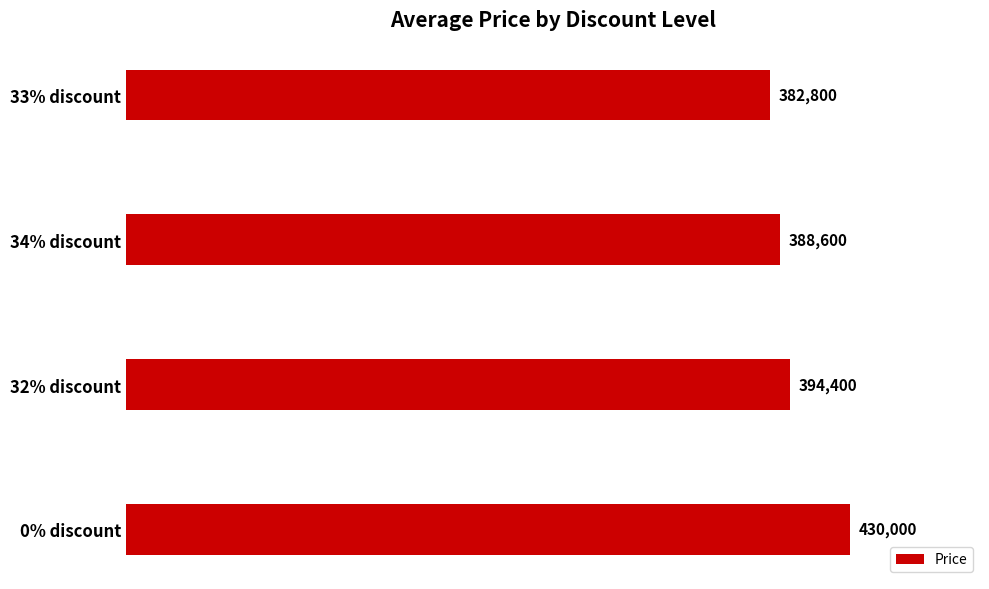

Is it true that the value at 0% discount is 256754?

False